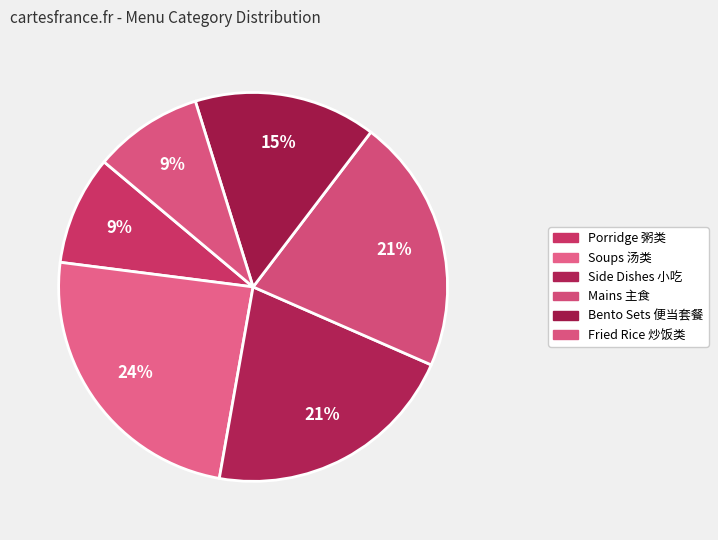

Count the number of slices in the pie.

6